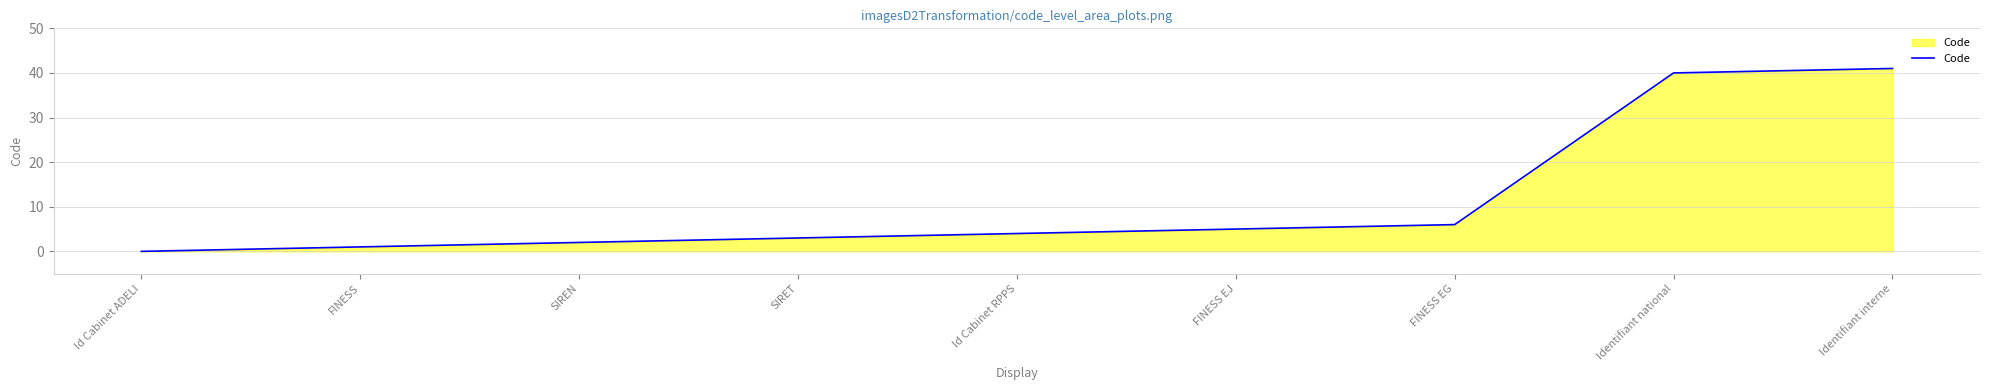

Reading left to right, what are all the values shown in this chart?

Id Cabinet ADELI=0	FINESS=1	SIREN=2	SIRET=3	Id Cabinet RPPS=4	FINESS EJ=5	FINESS EG=6	Identifiant national=40	Identifiant interne=41